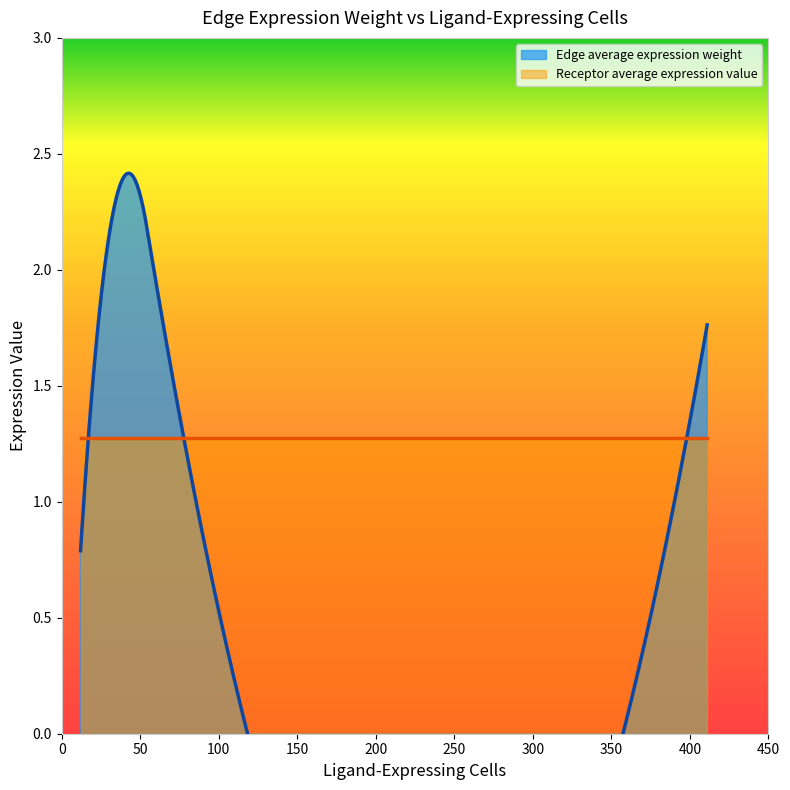

Which series has the largest total across all categories?

Receptor average expression value